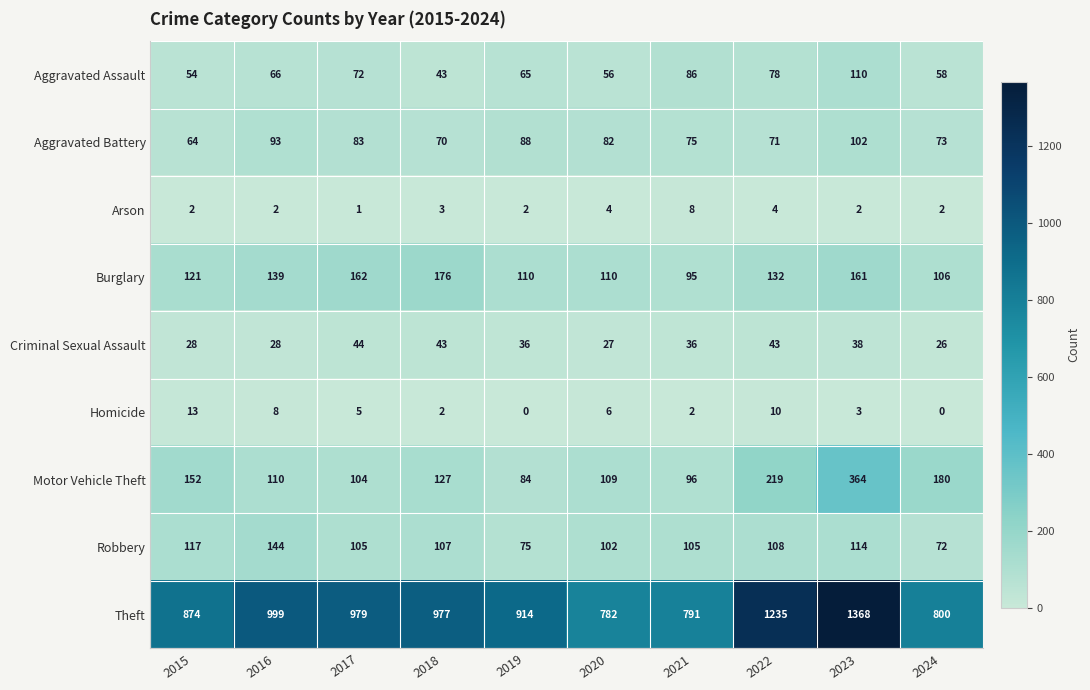

How many data points does each series have?

10